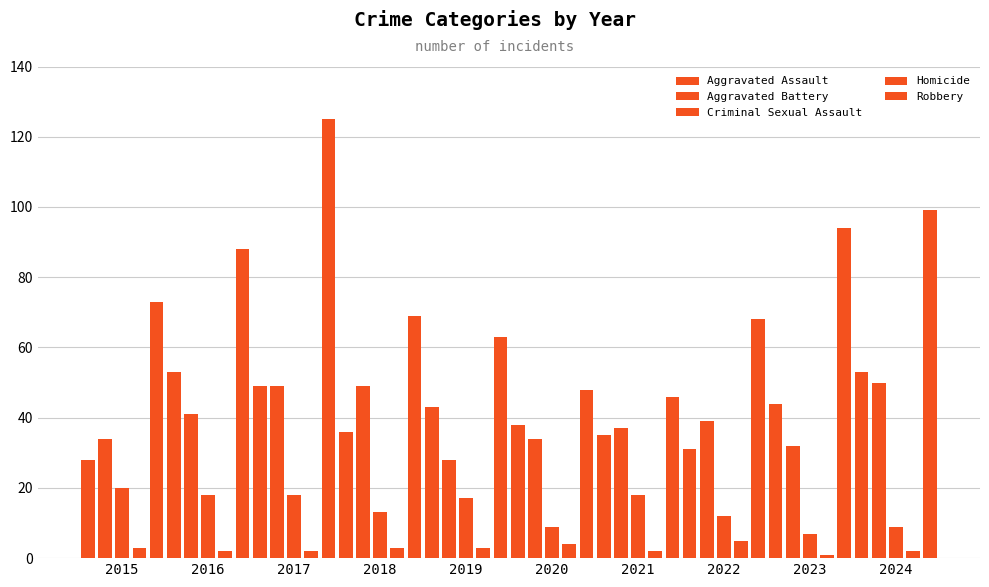

Between 2020 and 2017, which is larger?

2017